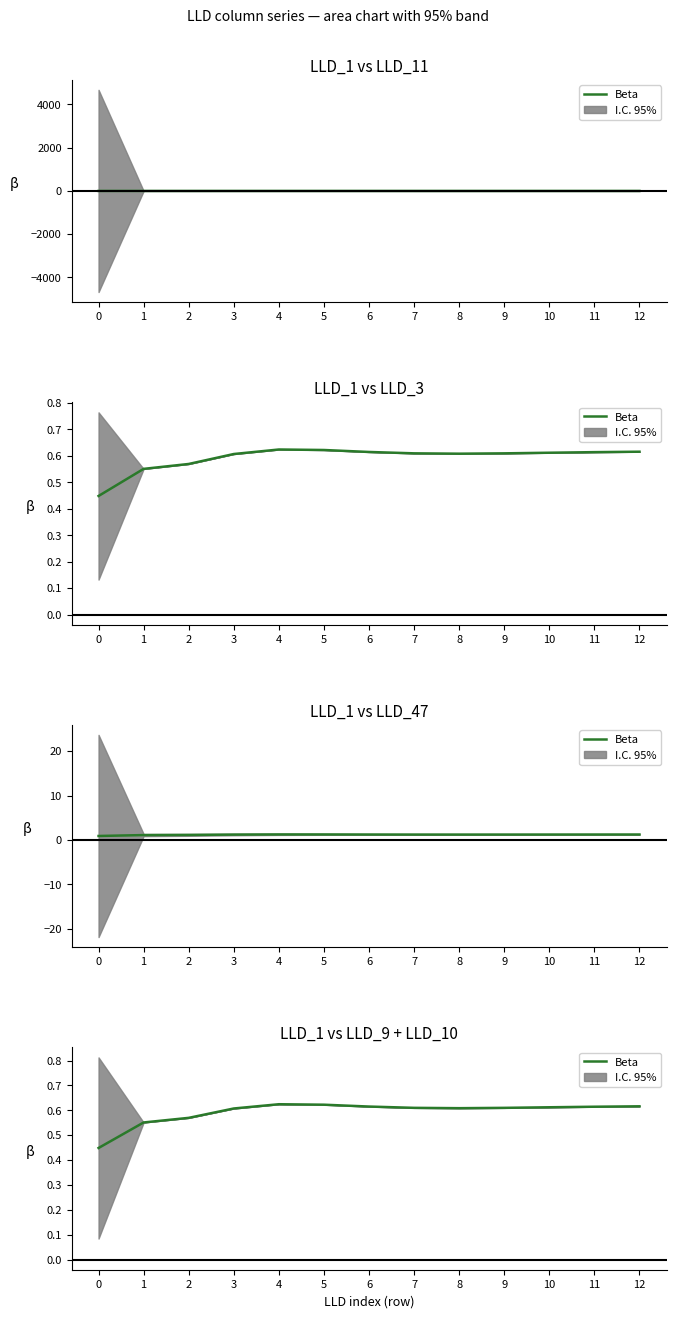

What is the sum of the values at 4 and 6?

1.2